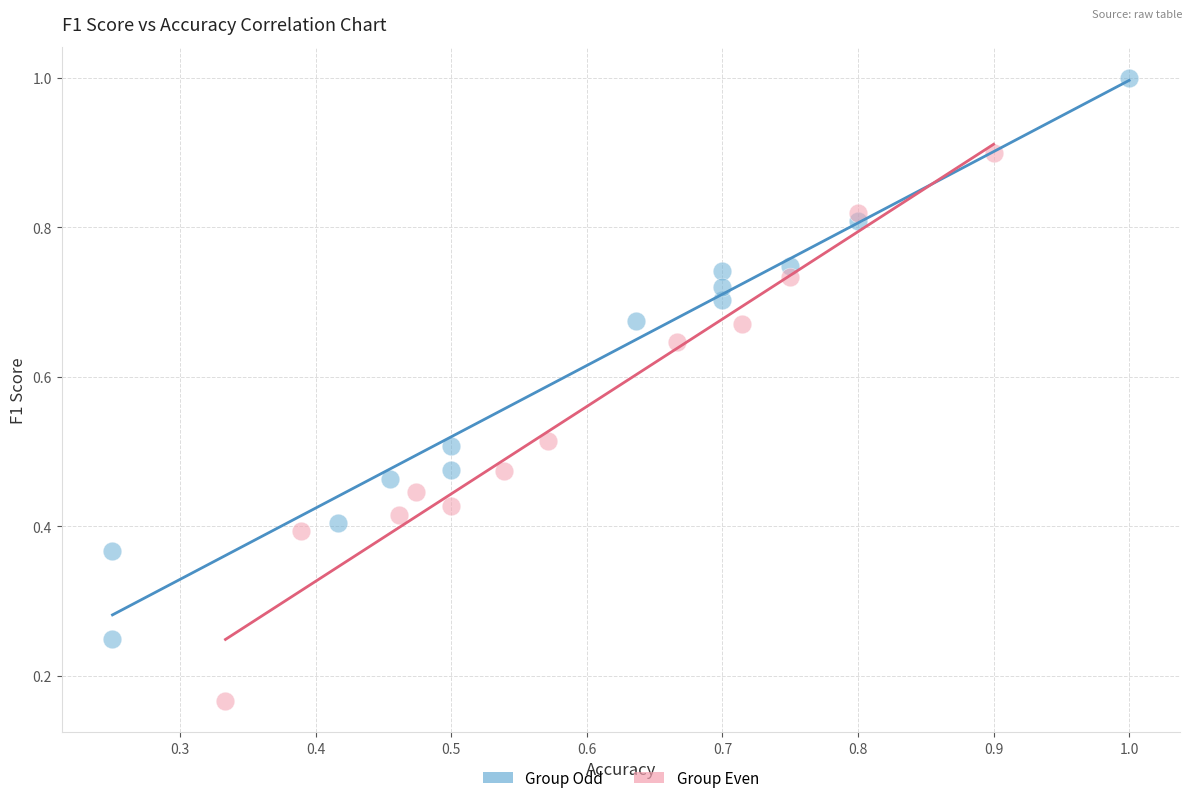

Which series reaches the maximum Y coordinate?

Group Odd